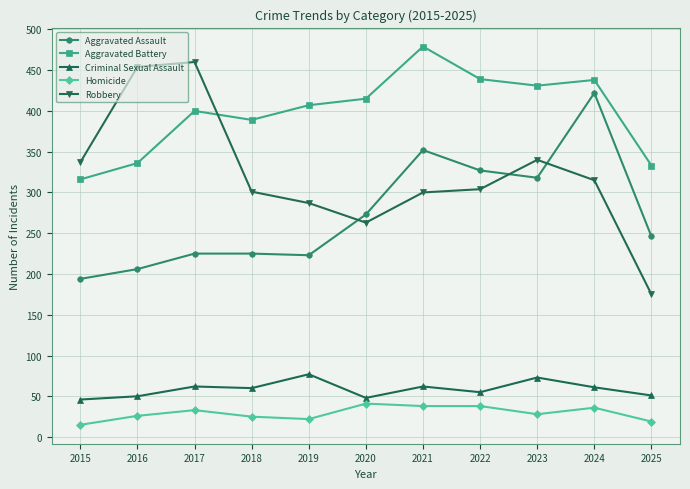

What is the total value across all series at 2016?

1072